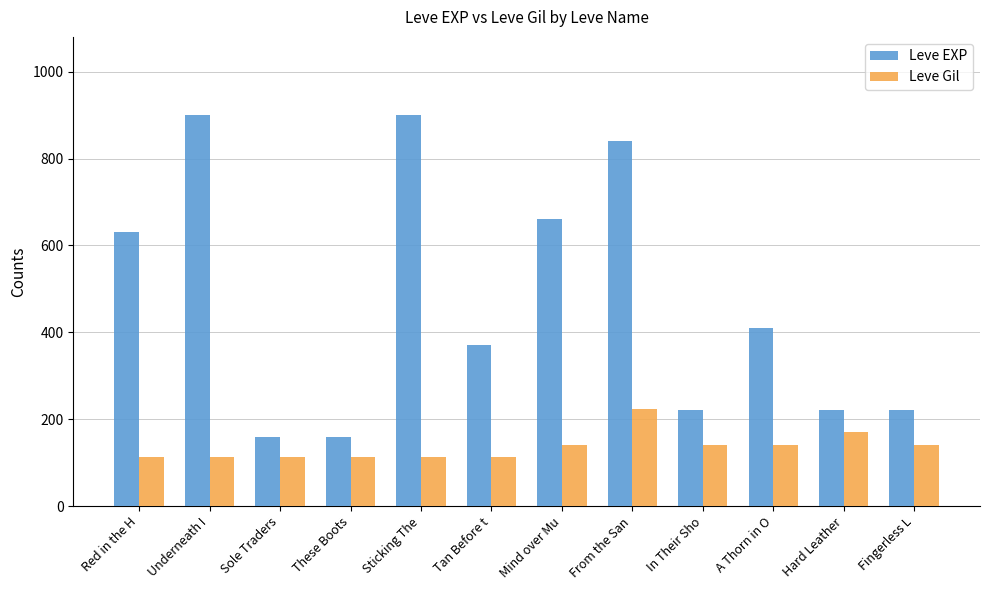

At how many categories does at least one series exceed 736?

3